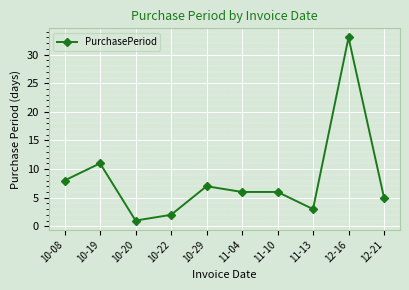

True or false: there are more than 0 points higher than both neighbors.

True